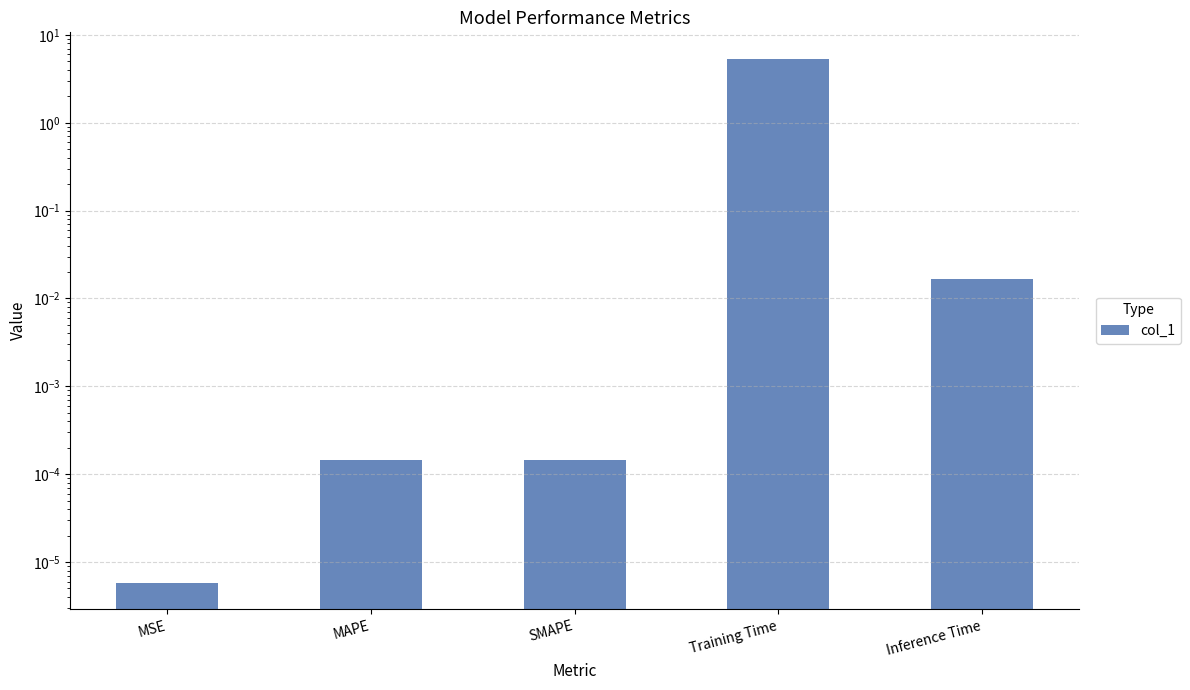

The chart shows a value of 0.0 at MAPE. True or false?

False